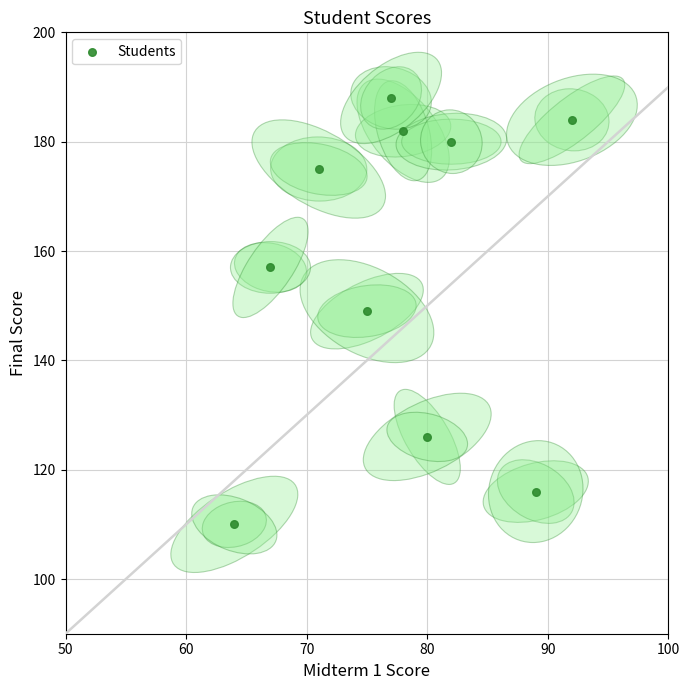

What is the range of X values (max minus min)?

28